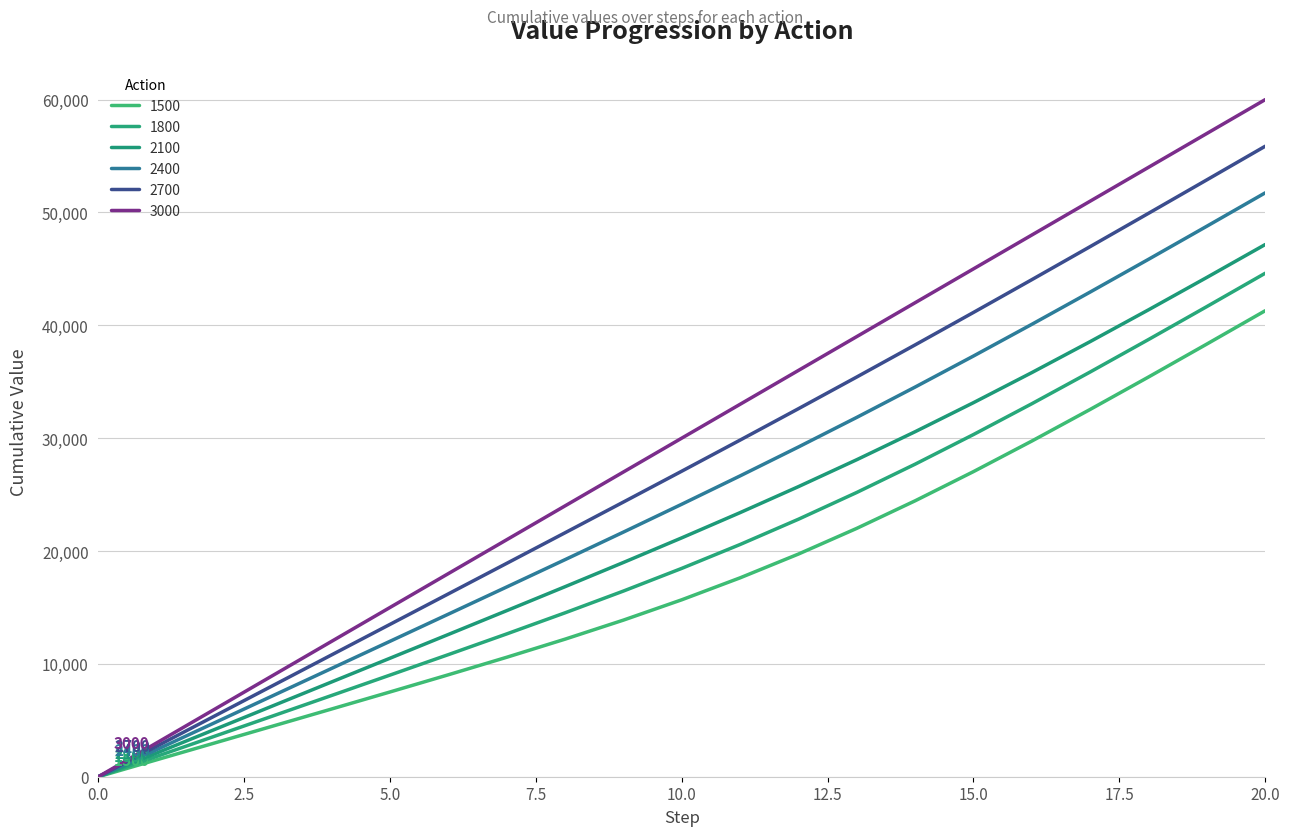

Where does the 3000 series first go above 29999?

10.0